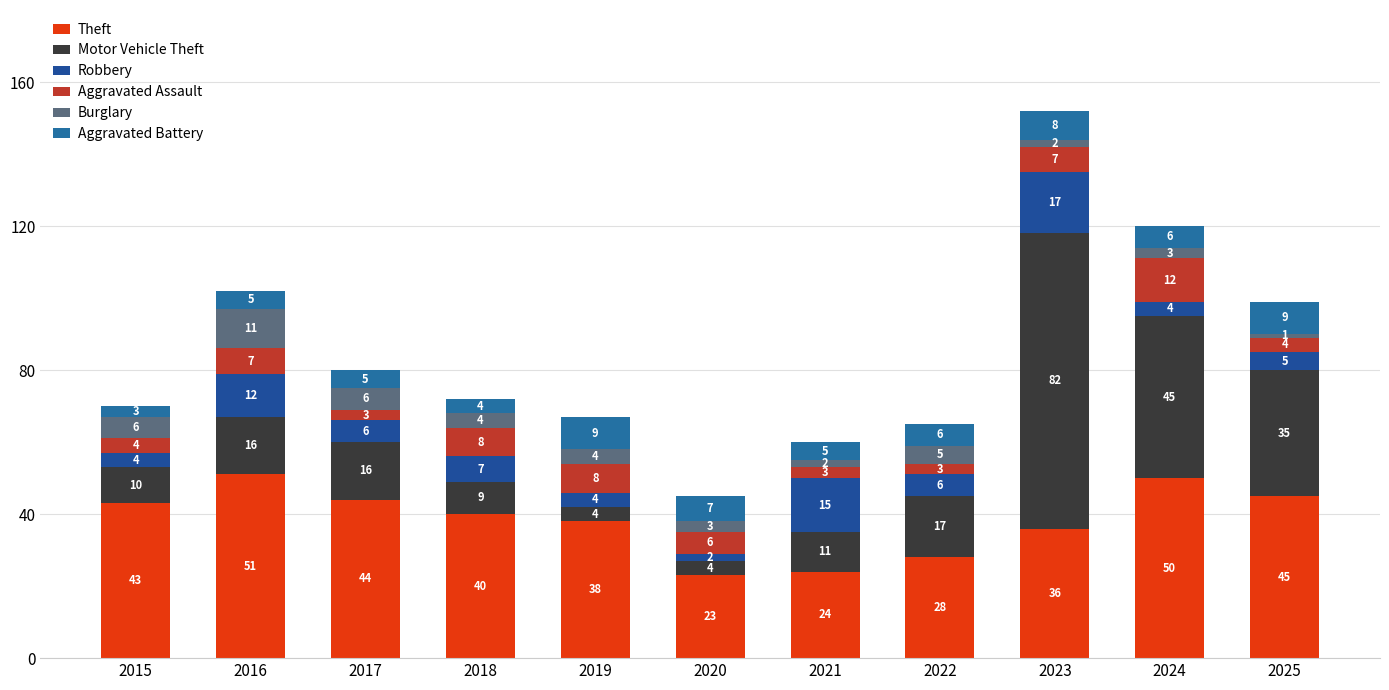

How many distinct data groups are displayed?

6